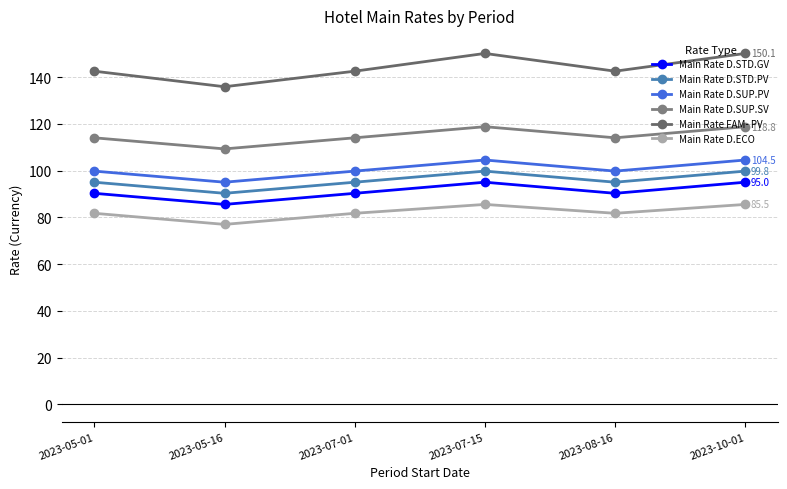

Between 2023-05-16 and 2023-08-16, which series saw the biggest shift?

Main Rate FAM- PV